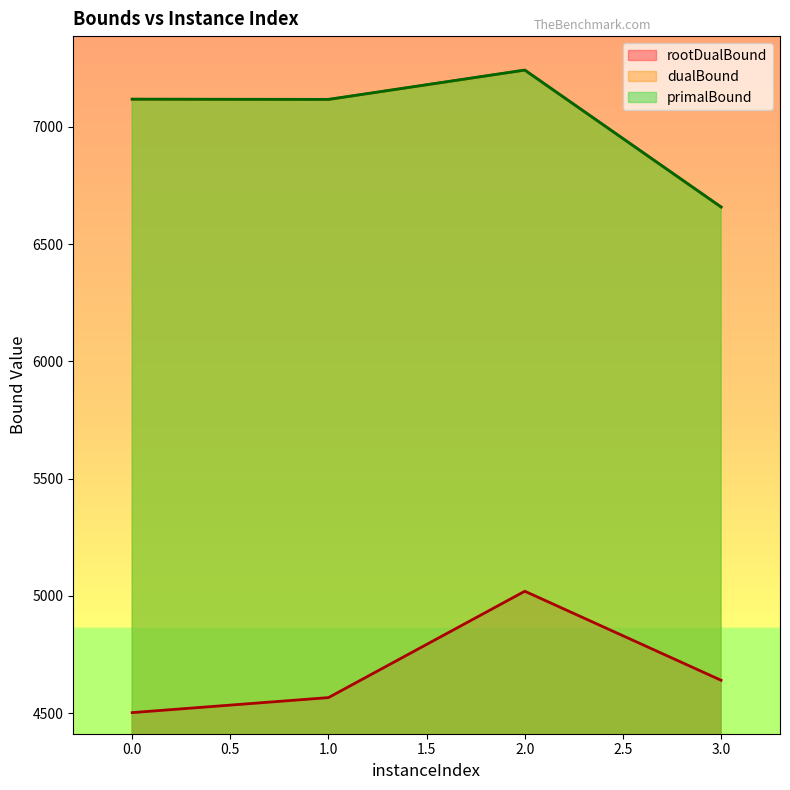

True or false: rootDualBound and dualBound cross at least once.

False